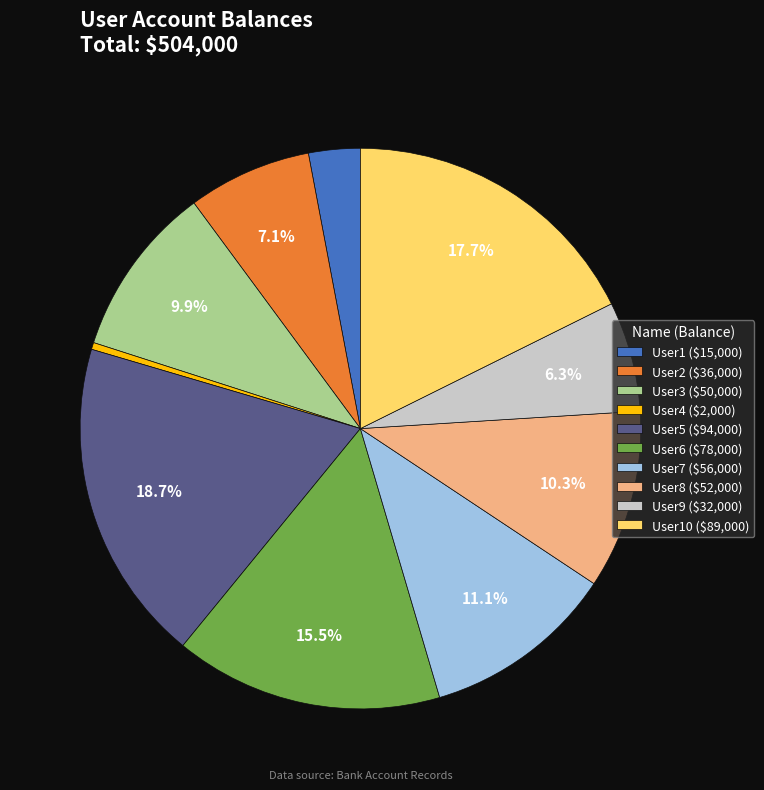

Which category has the smallest portion of the pie?

User4 ($2,000)